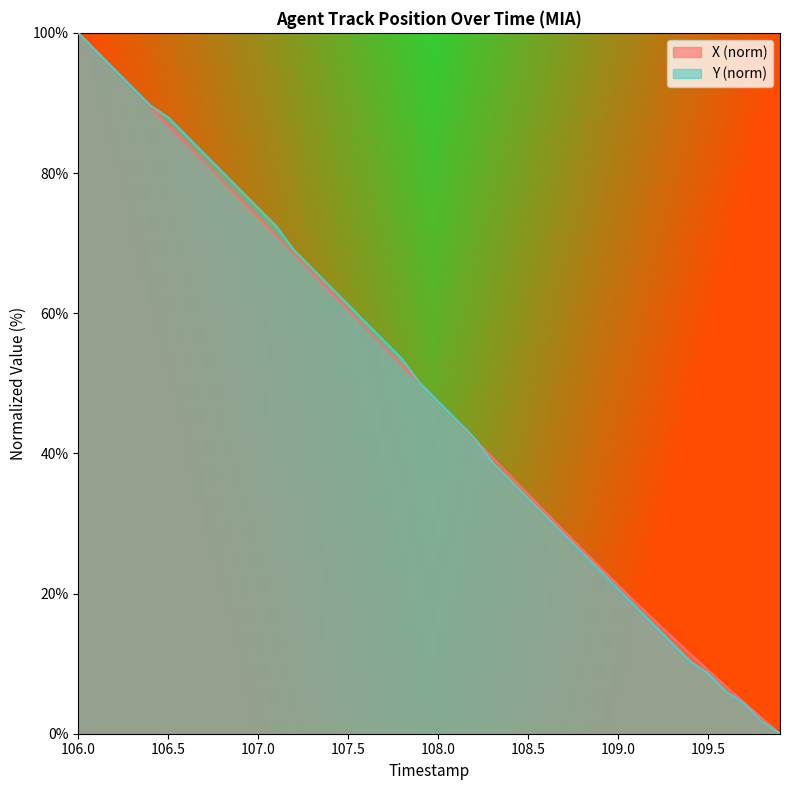

How many times do Y and X cross each other?

1